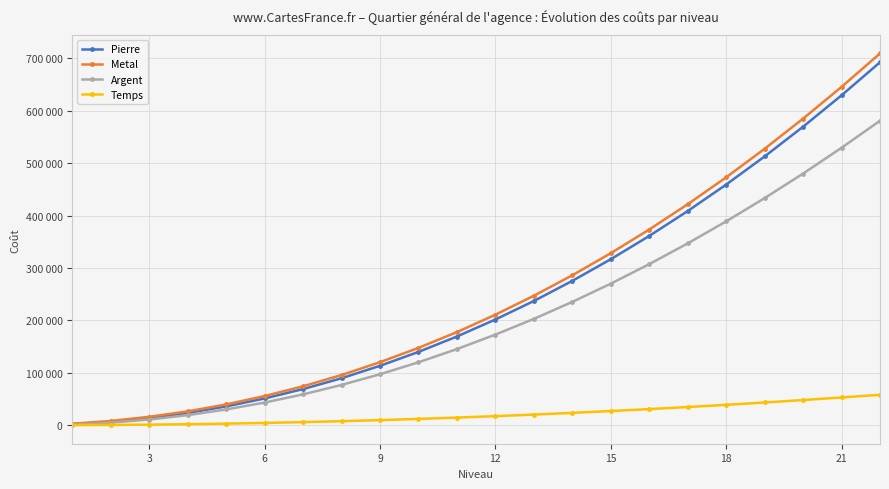

True or false: Temps and Pierre cross at least once.

False